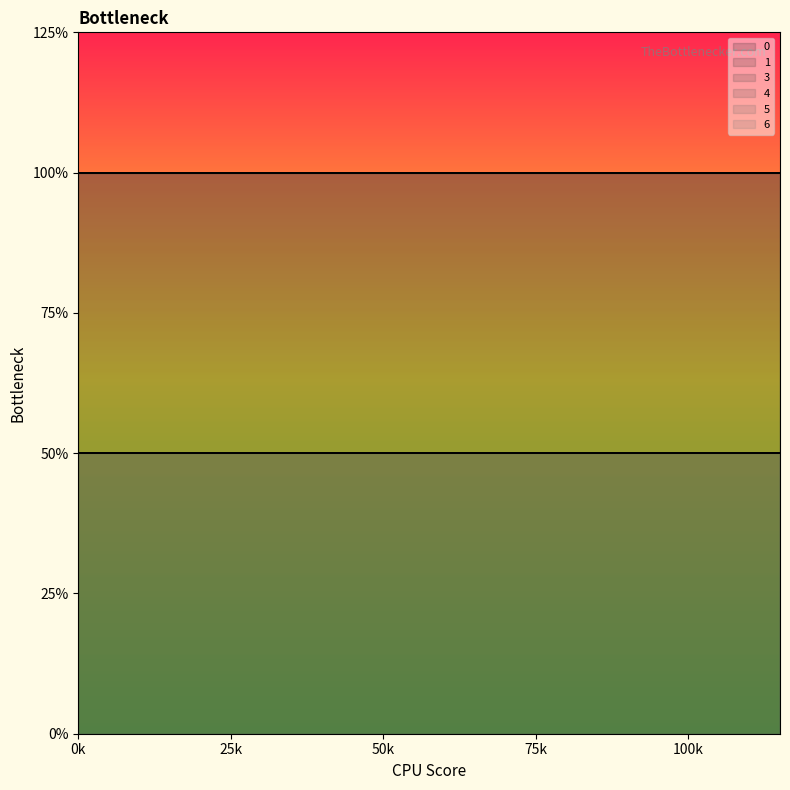

What are all the series names shown in the legend?

0, 1, 3, 4, 5, 6